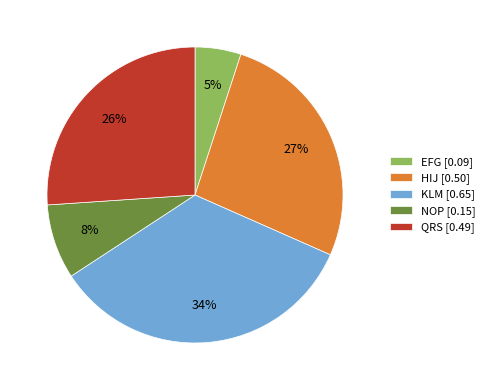

How many slices are in this pie chart?

5